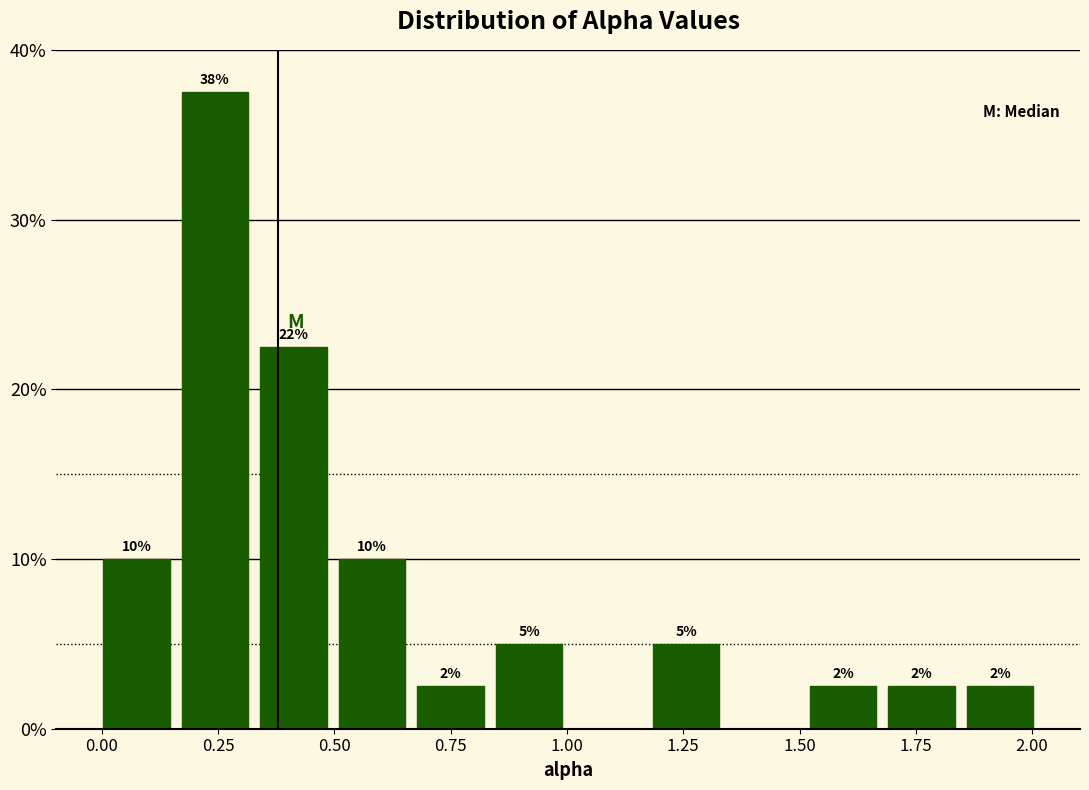

Read against the x-axis, roughly where is the centre of the tallest bar?

0.25